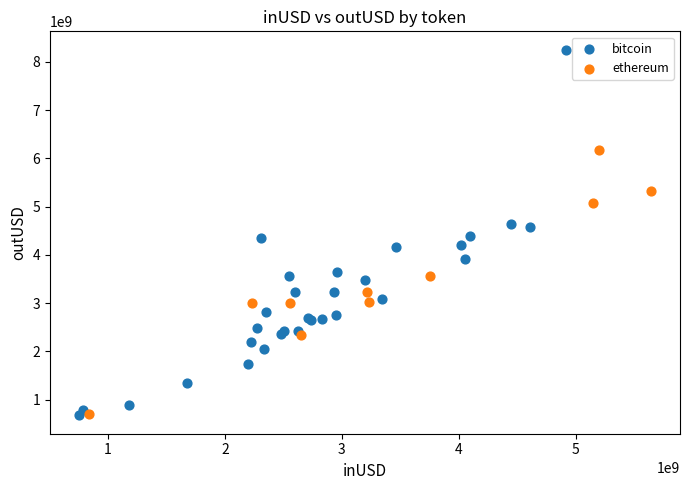

Which series reaches the maximum Y coordinate?

bitcoin